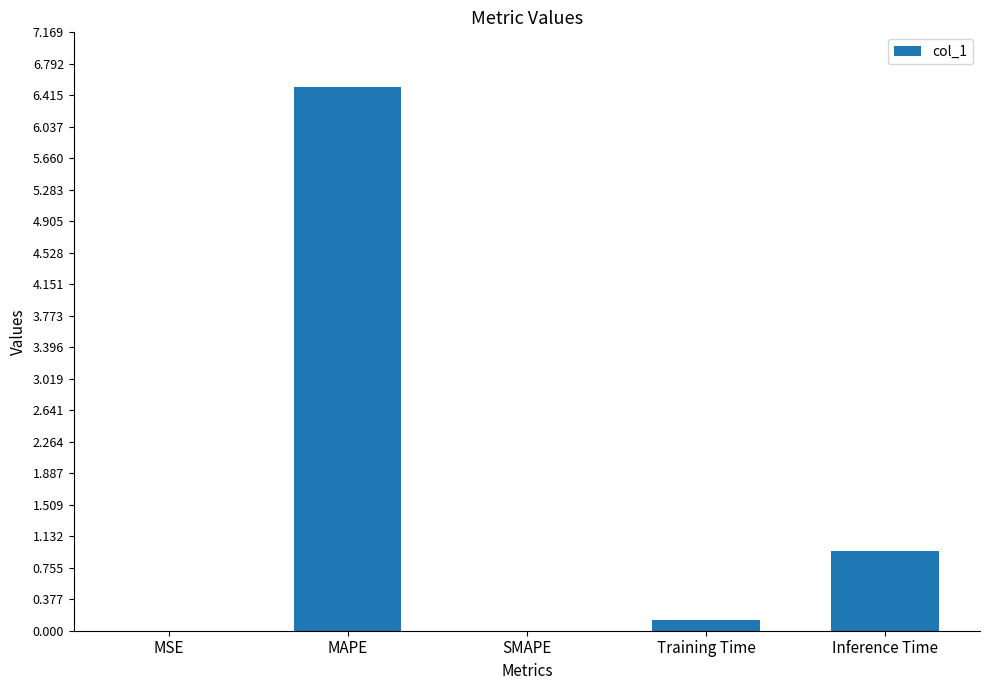

Which has a higher value, MSE or Inference Time?

Inference Time